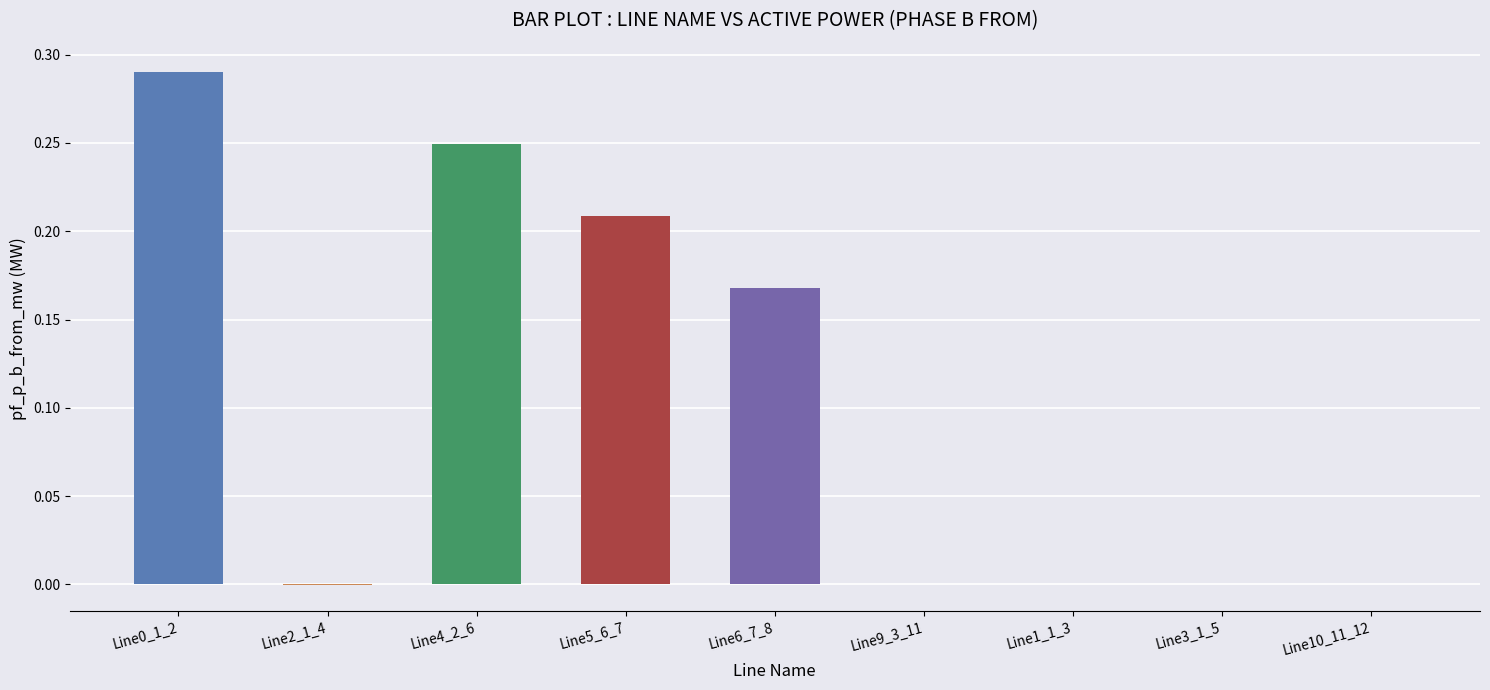

The value at Line0_1_2 is 0.4. True or false?

False